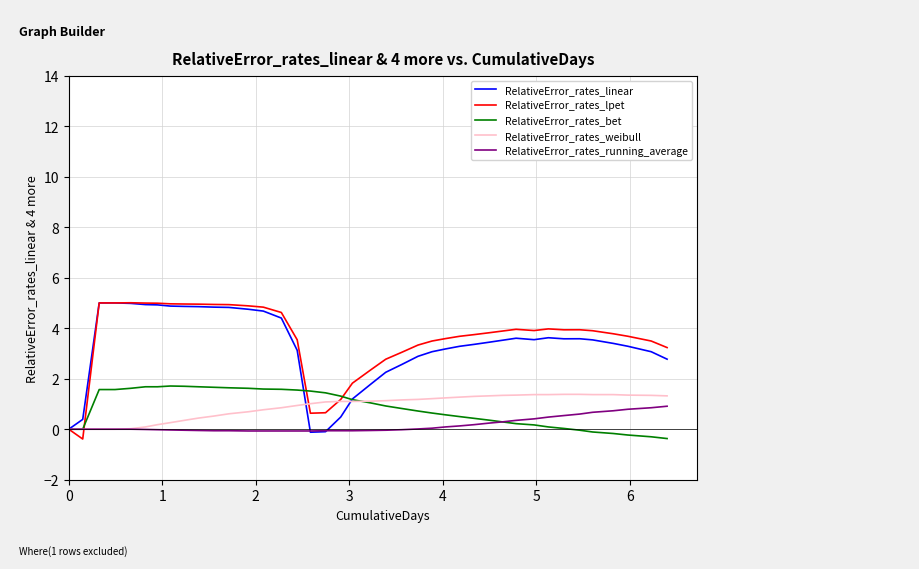

Which series has the largest total across all categories?

RelativeError_rates_lpet